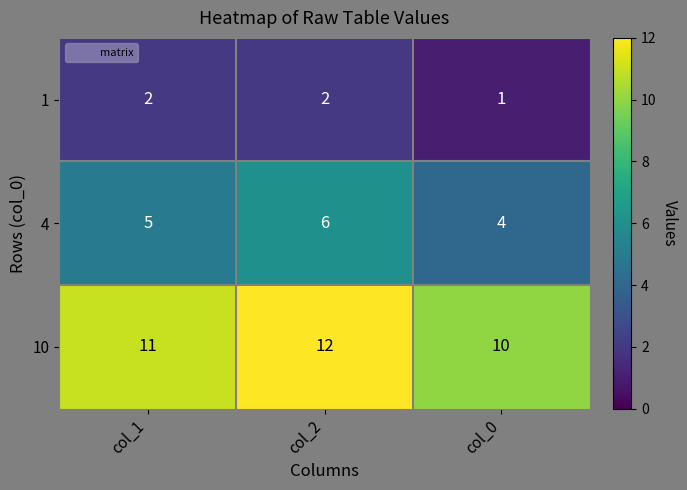

Is the value of 10 at col_0 greater than the value of 4 at col_2?

Yes